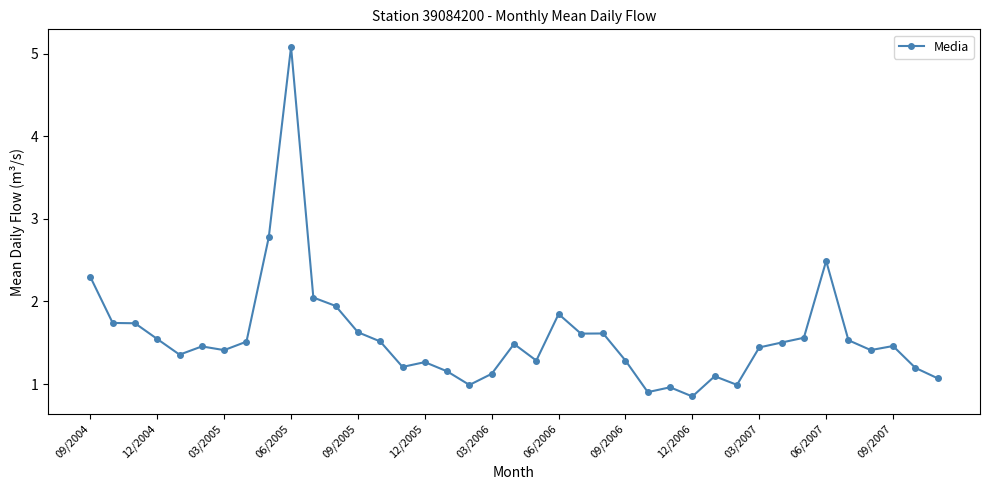

What is the value of the 6th point from the left?

1.5